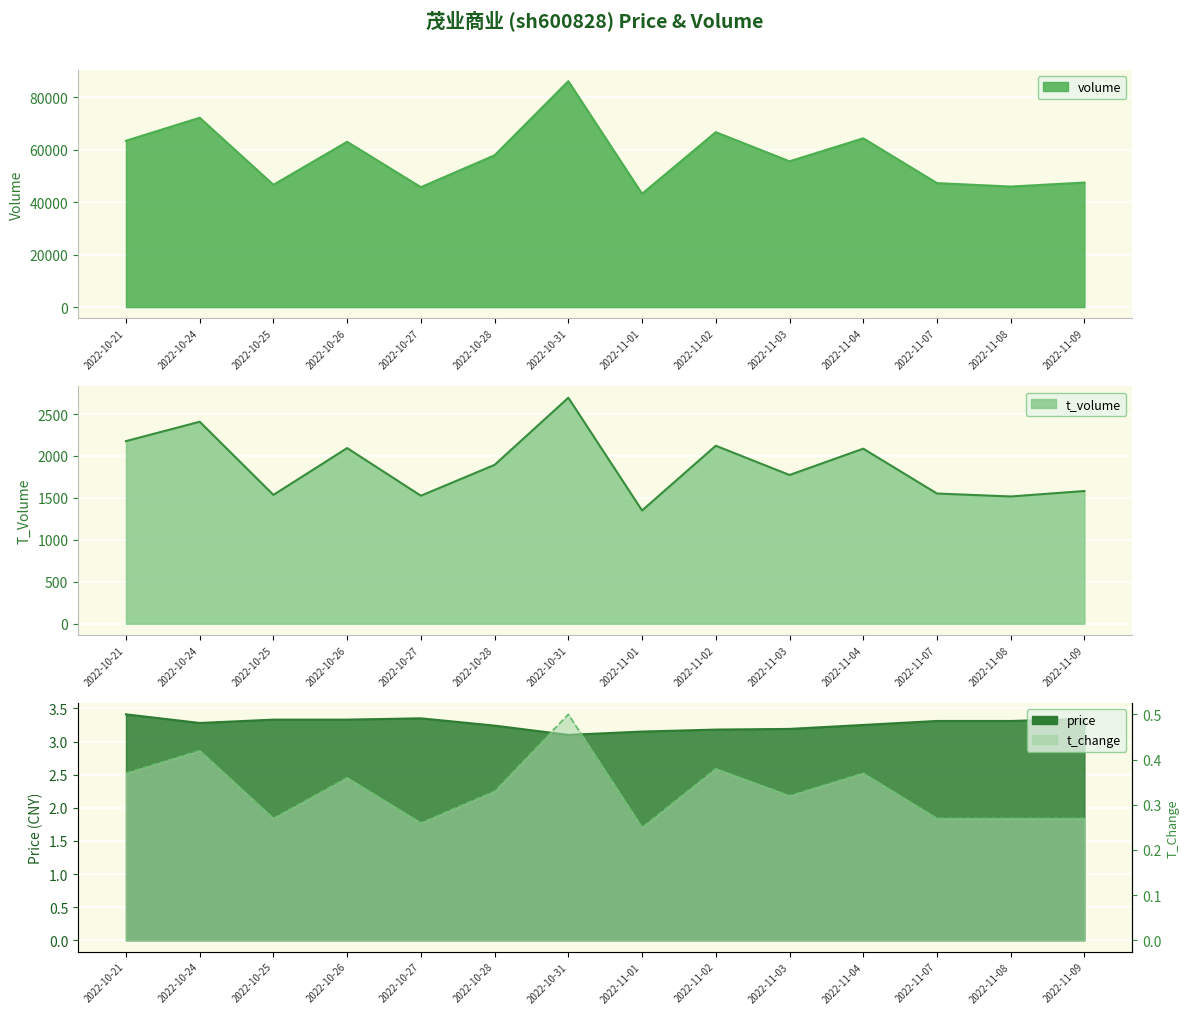

Count the number of categories in the chart.

14